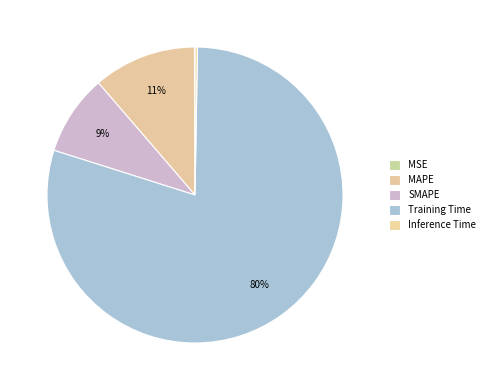

Is the sum of MAPE and Training Time greater than half?

Yes